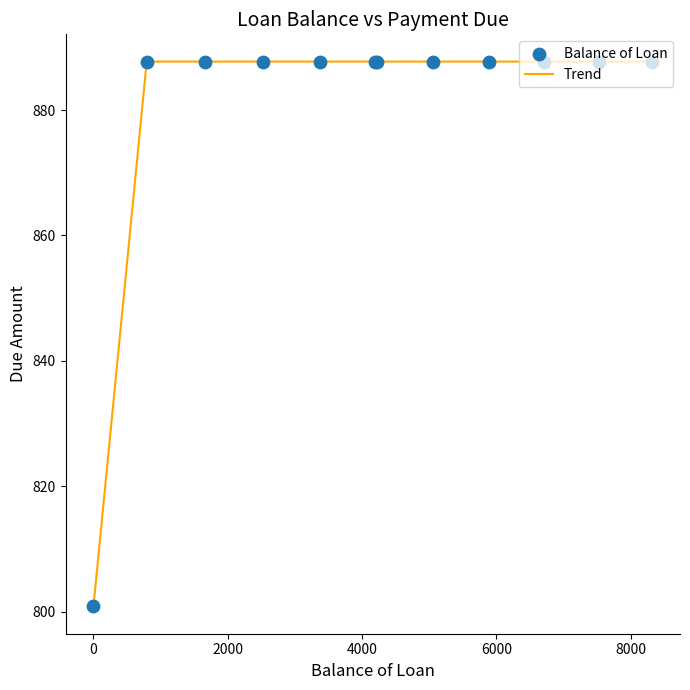

What is the smallest value displayed?

800.9